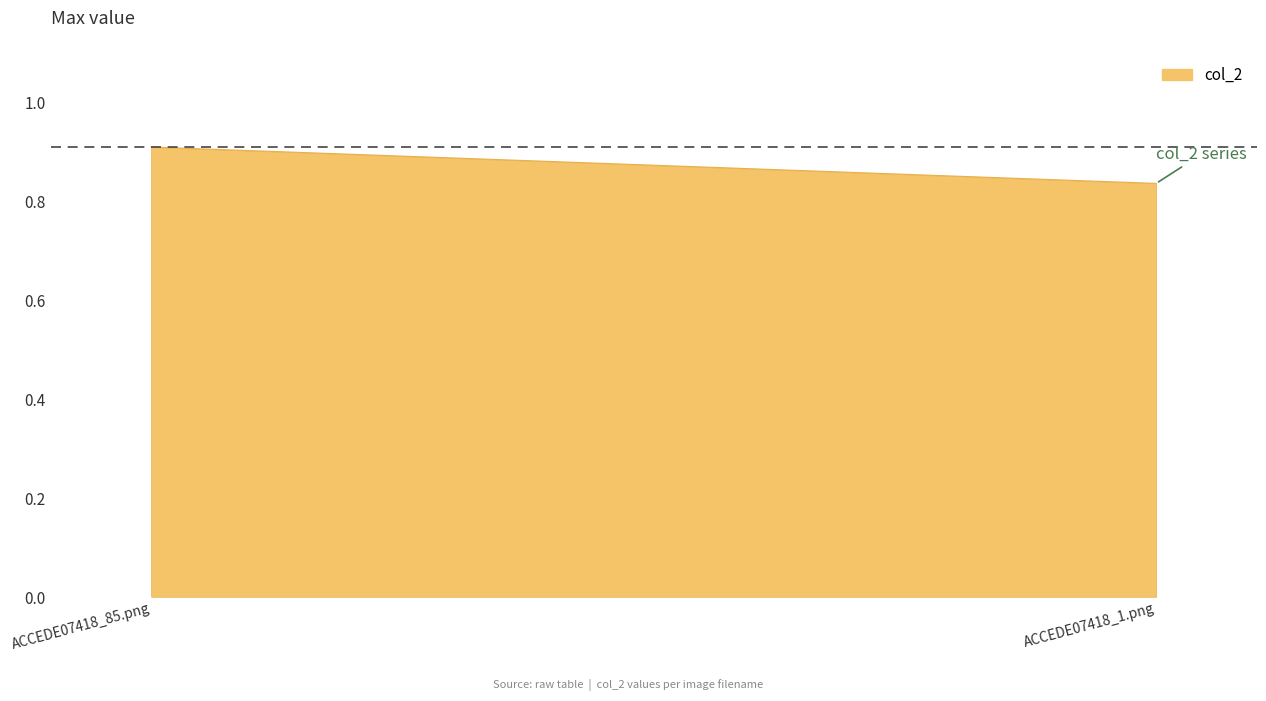

Does the chart have visible grid lines?

No